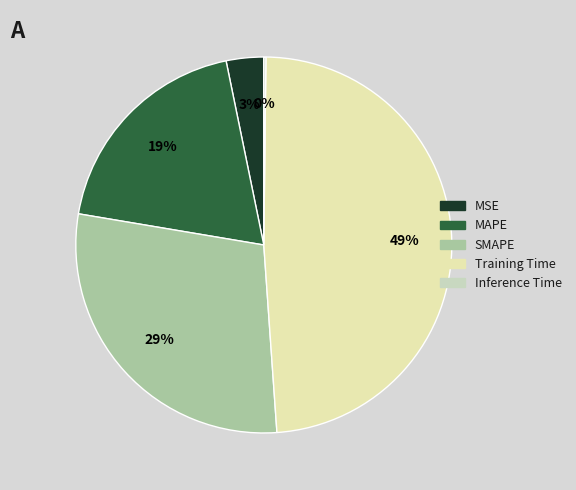

To the nearest percent, what is the difference between the Inference Time and MSE slice percentages?

3%